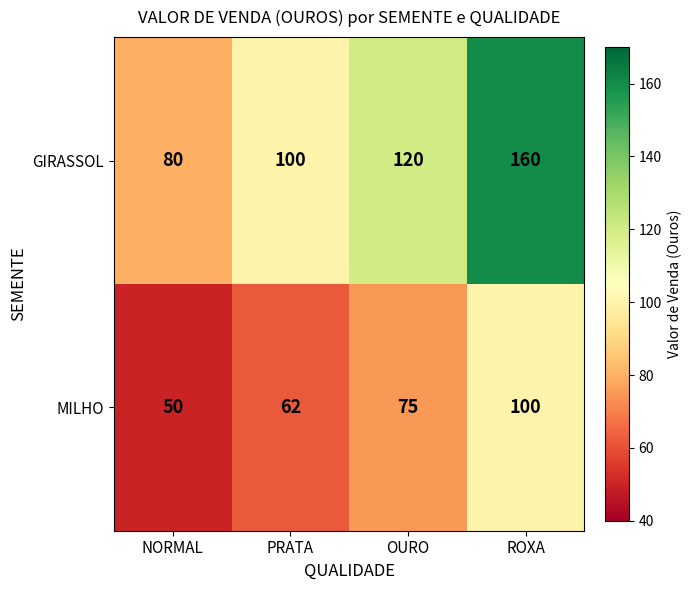

Which series has the largest range (max minus min)?

GIRASSOL